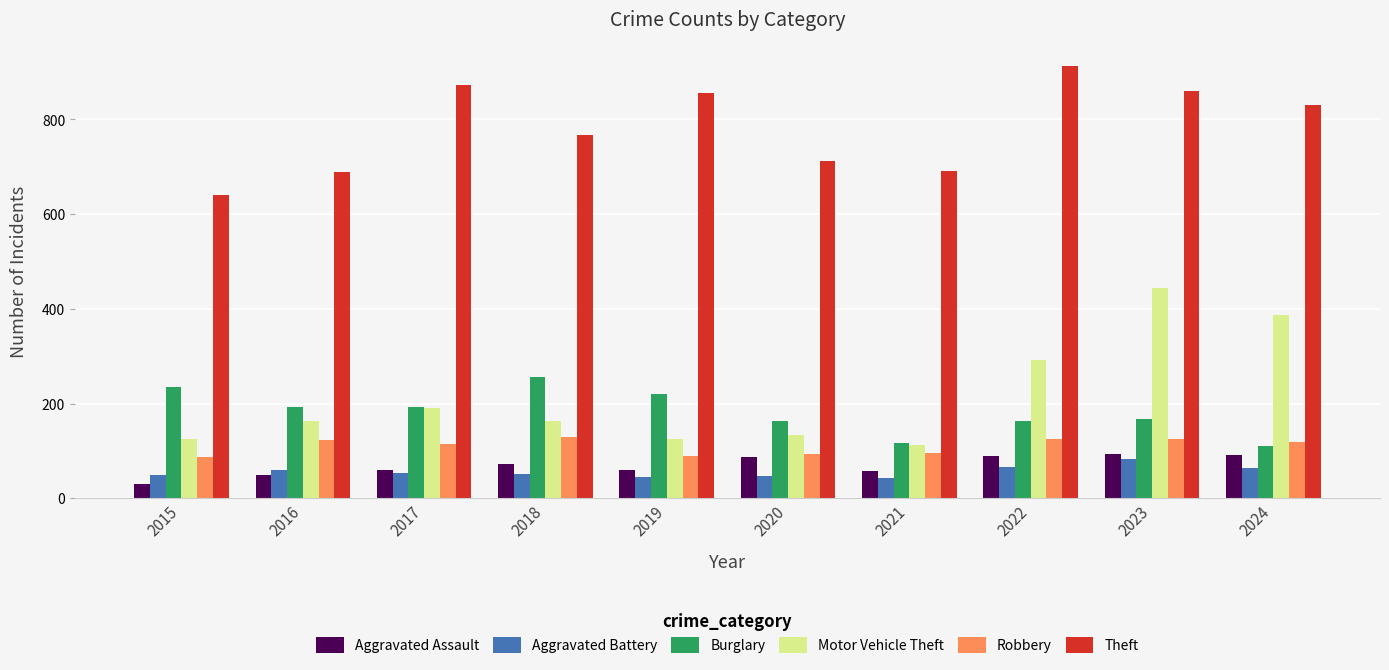

What is the spread (max minus min) of values at 2021?

648